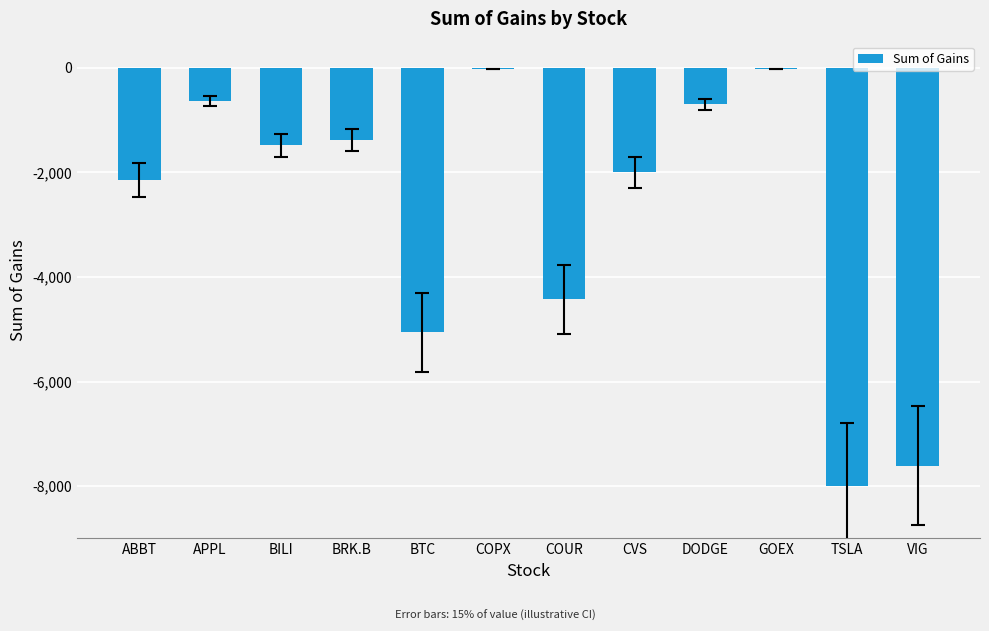

At which label does the data first exceed -1486?

APPL